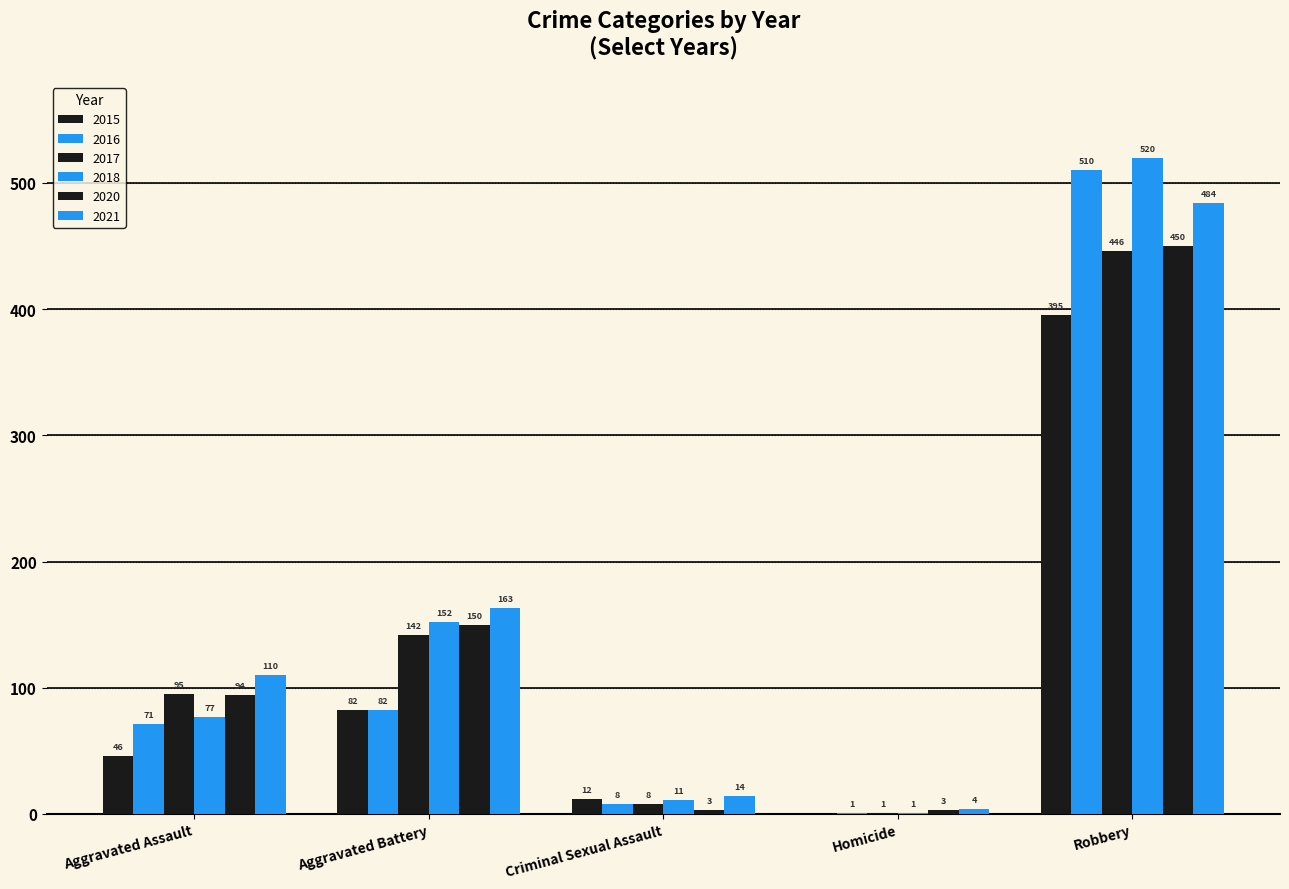

Which series has the largest range (max minus min)?

2018